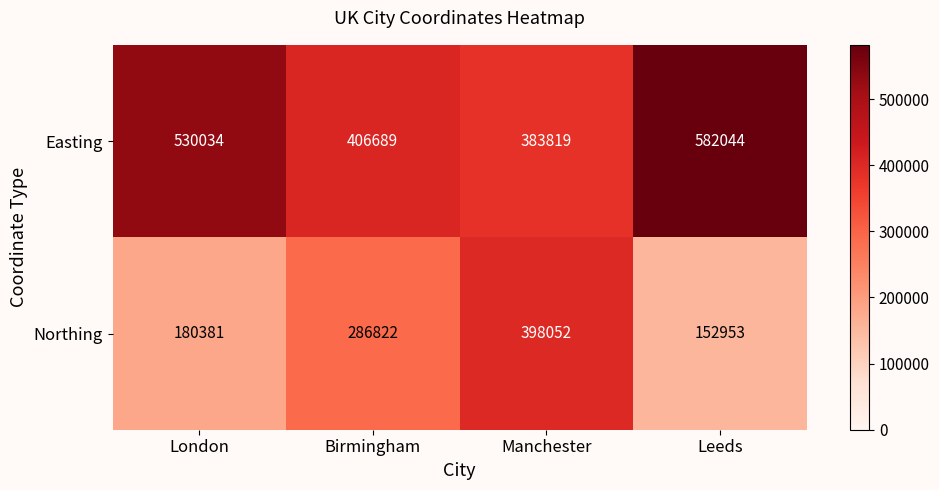

What is the difference between the maximum and minimum values in the Easting series?

198225